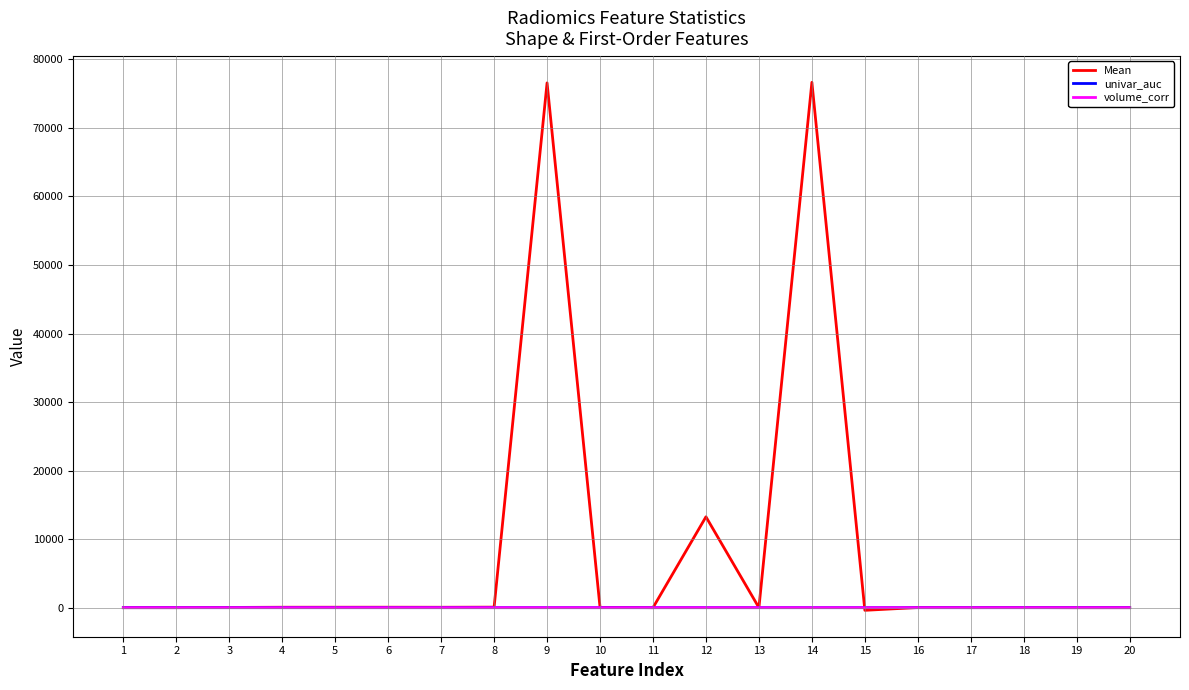

Which series has the widest spread of values?

Mean